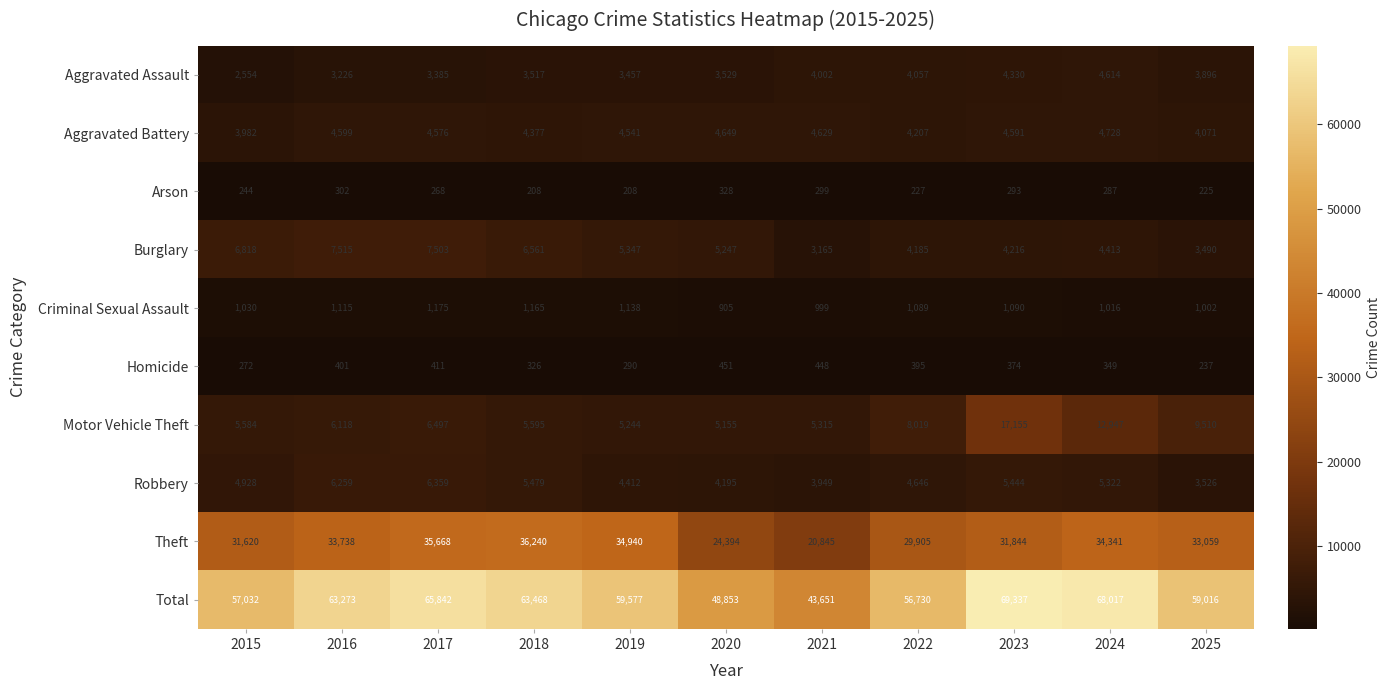

At which category does the chart reach its peak across all series?

2023